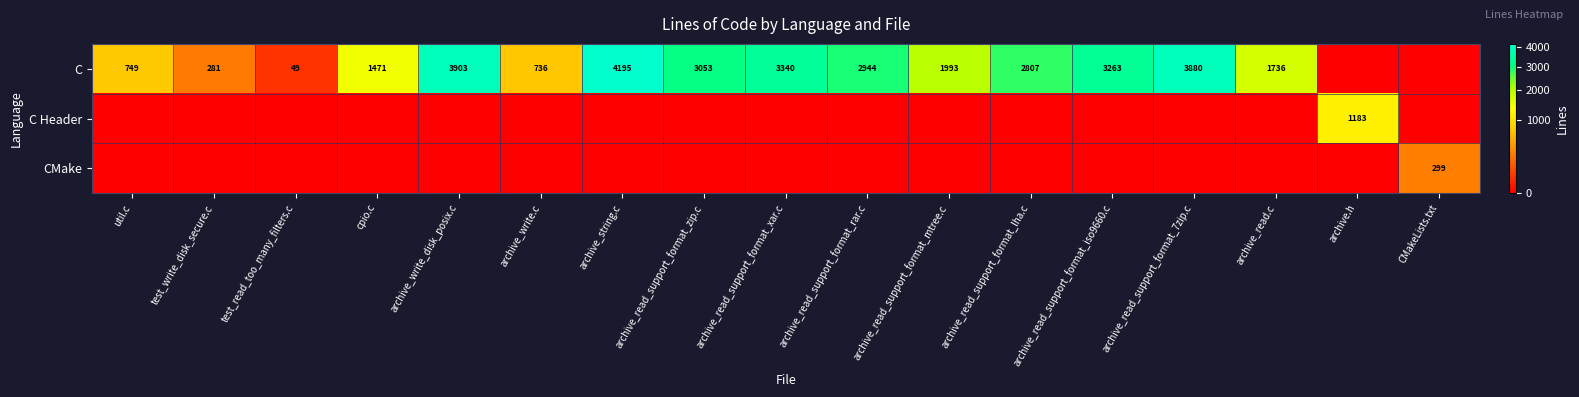

What is the sum of the C values at archive_read_support_format_rar.c and archive_string.c?

7139